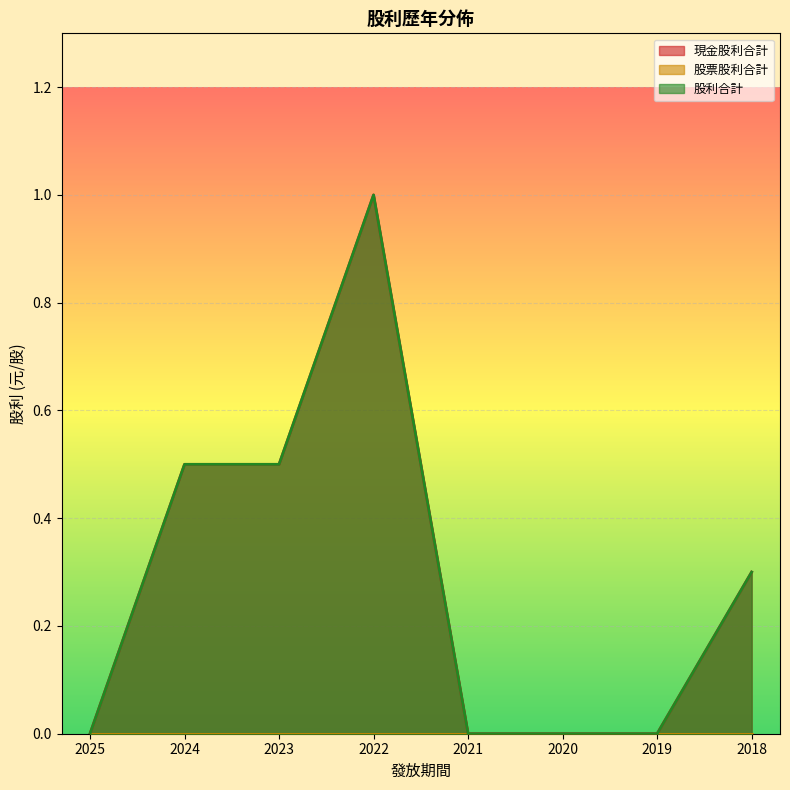

At which category does the chart reach its minimum across all series?

2025